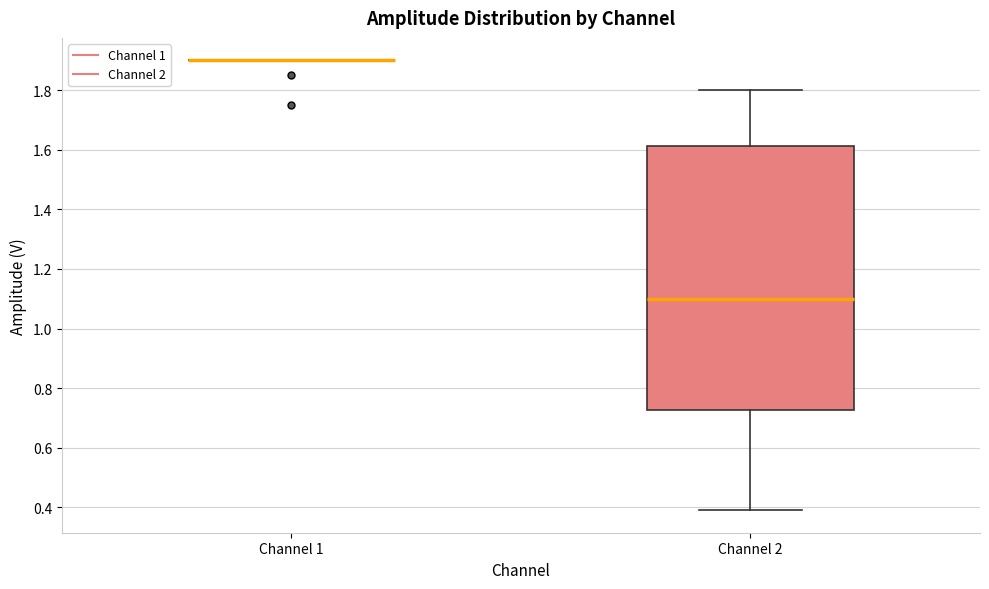

Reading left to right, transcribe this box plot: for each box, give where its median line is, the range the box spans, and where its two whiskers end, as read against the y-axis. The values are not printed on the chart, so give them approximately, as read against the axis.

Channel 1: box collapsed to a line at 1.90, whiskers 1.90 to 1.90
Channel 2: median 1.10, box 0.72 to 1.62, whiskers 0.40 to 1.80